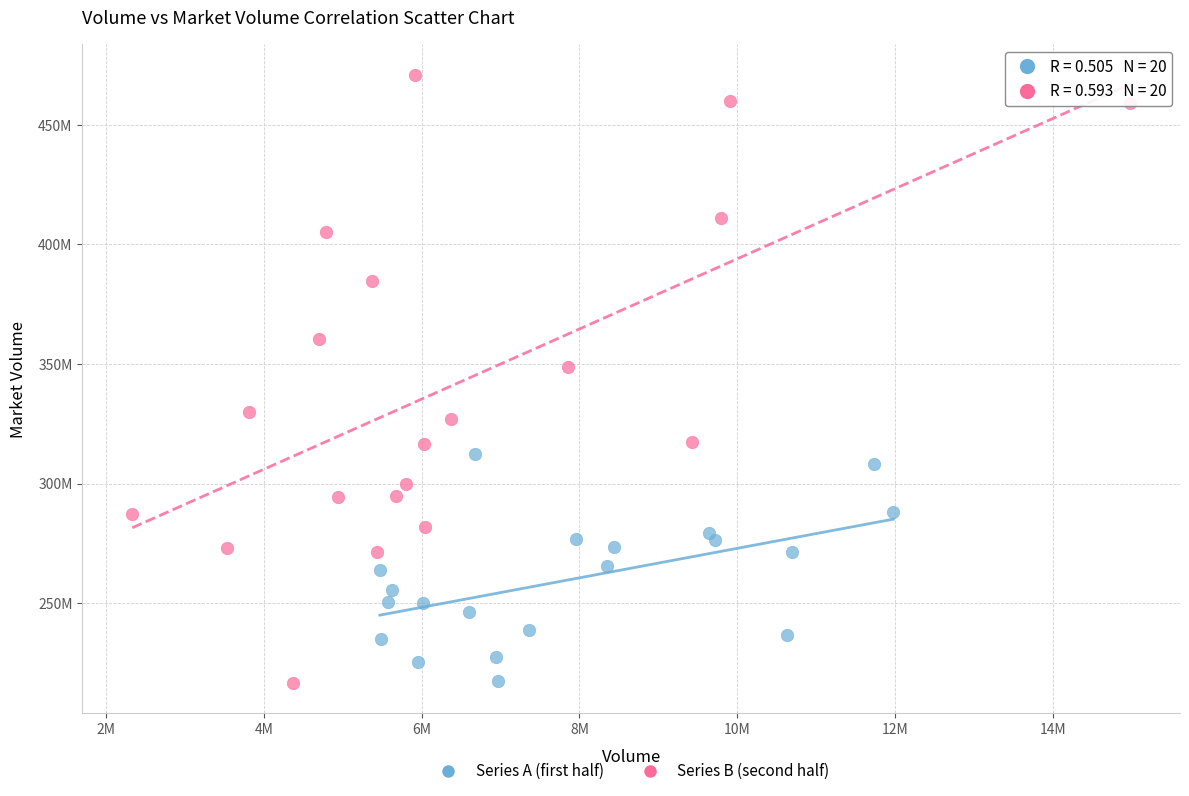

Which series has the largest Y range (max minus min)?

Series B (second half)